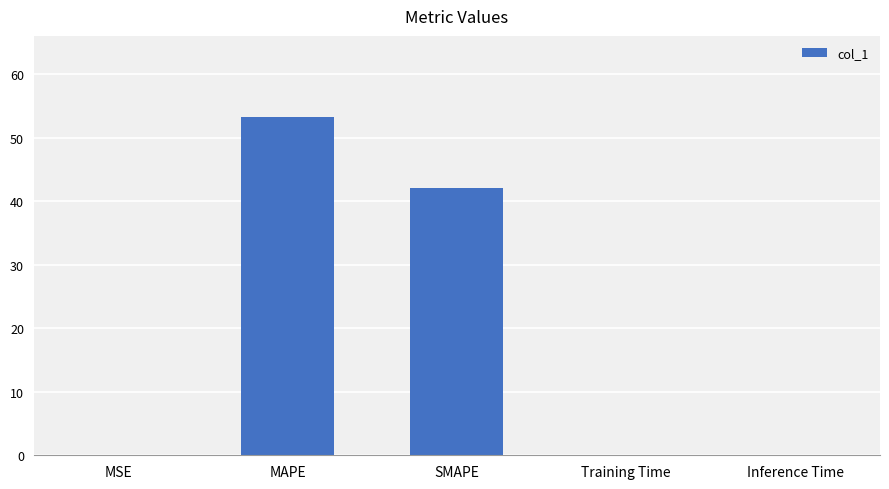

What is the sum of all values?

95.3